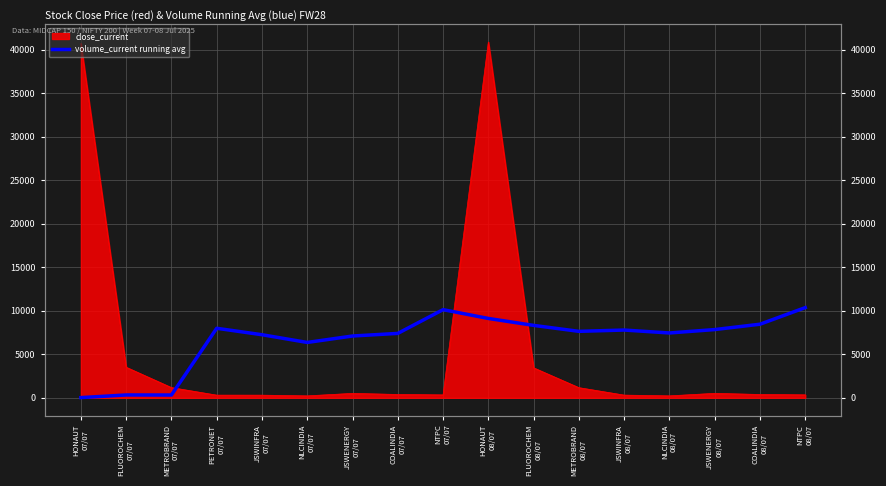

What is the change in value from HONAUT
07/07 to NLCINDIA
07/07?

+6336.4